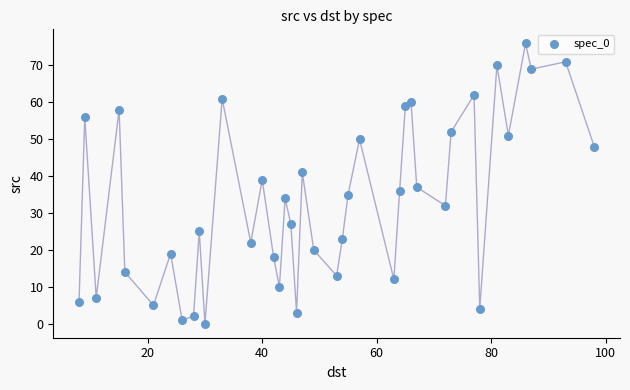

What is the range of X values (max minus min)?

90